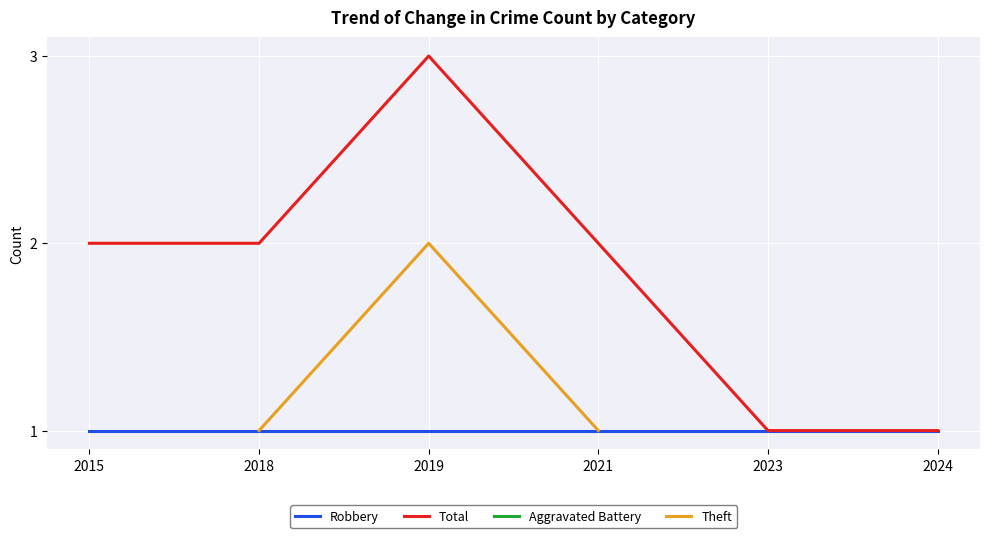

At how many categories does at least one series exceed 1?

4